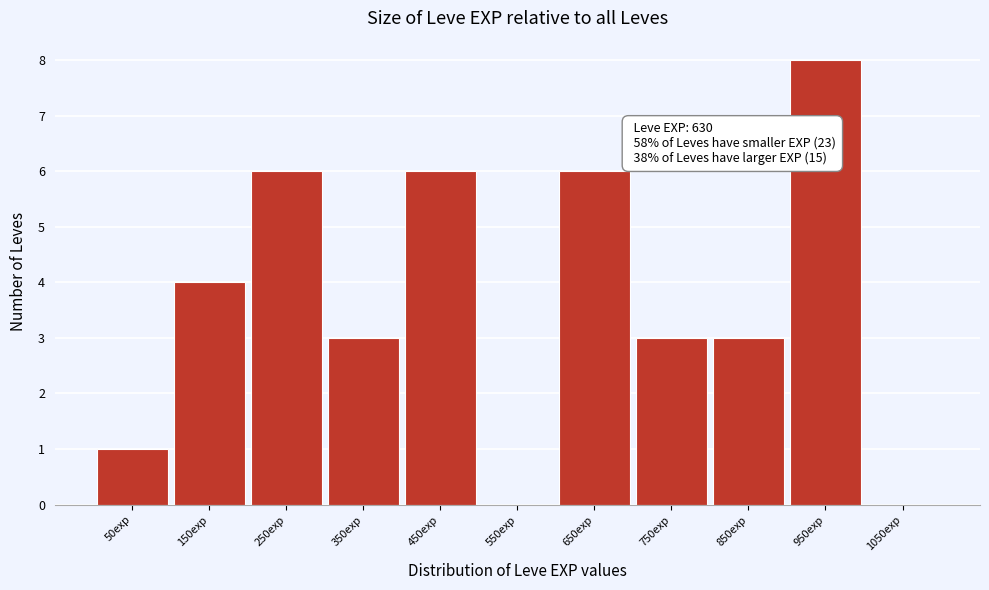

Over which range of the x-axis is the bar tallest?

900 to 1000